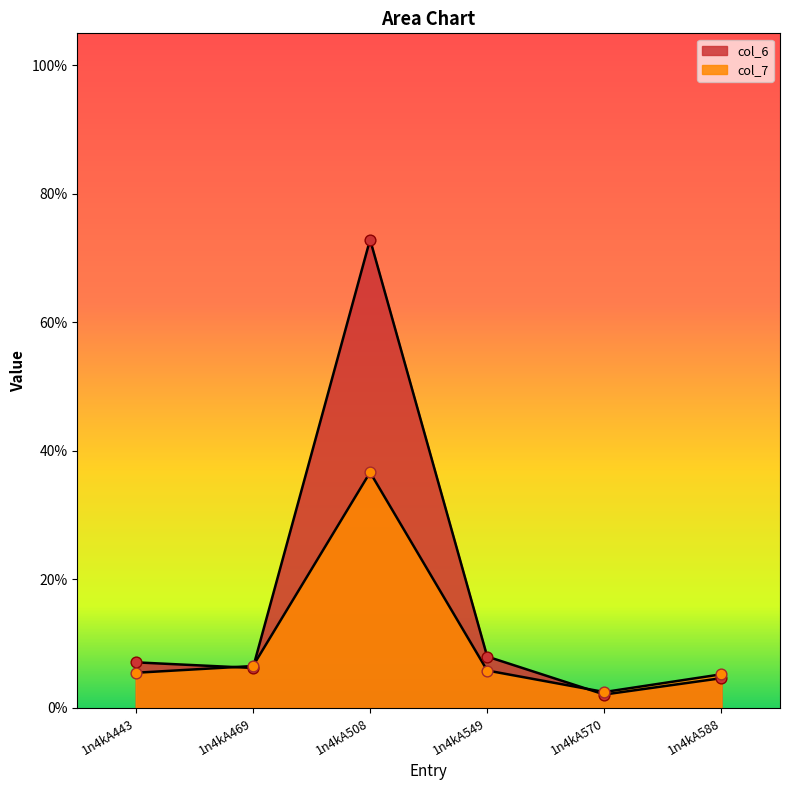

What is the total value across all series at 1n4kA469?

12.7